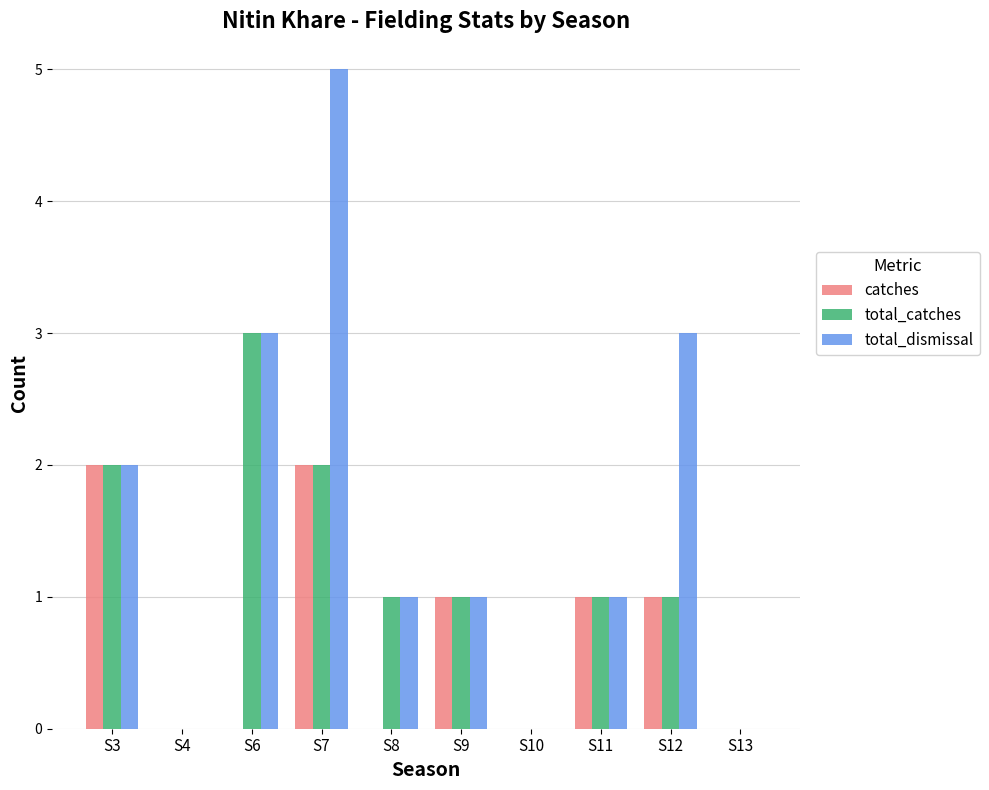

Reading right to left, transcribe all the data shown in this chart.

catches: 0	1	1	0	1	0	2	0	0	2
total_catches: 0	1	1	0	1	1	2	3	0	2
total_dismissal: 0	3	1	0	1	1	5	3	0	2